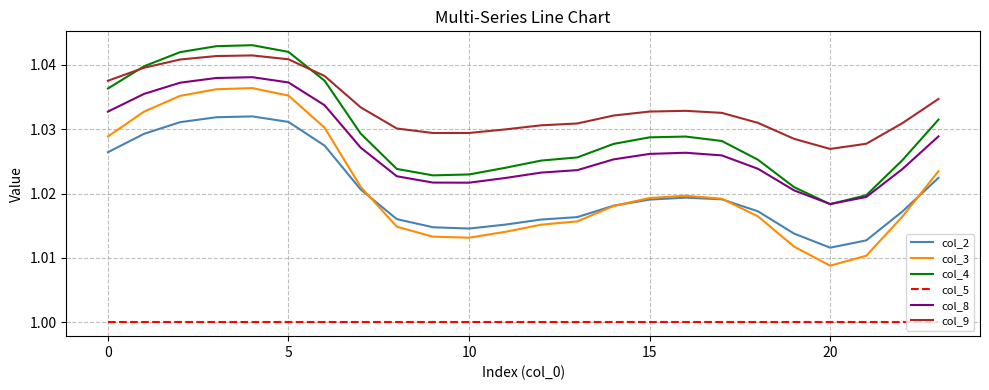

List the series in order of their peak value, highest first.

col_4, col_9, col_8, col_3, col_2, col_5